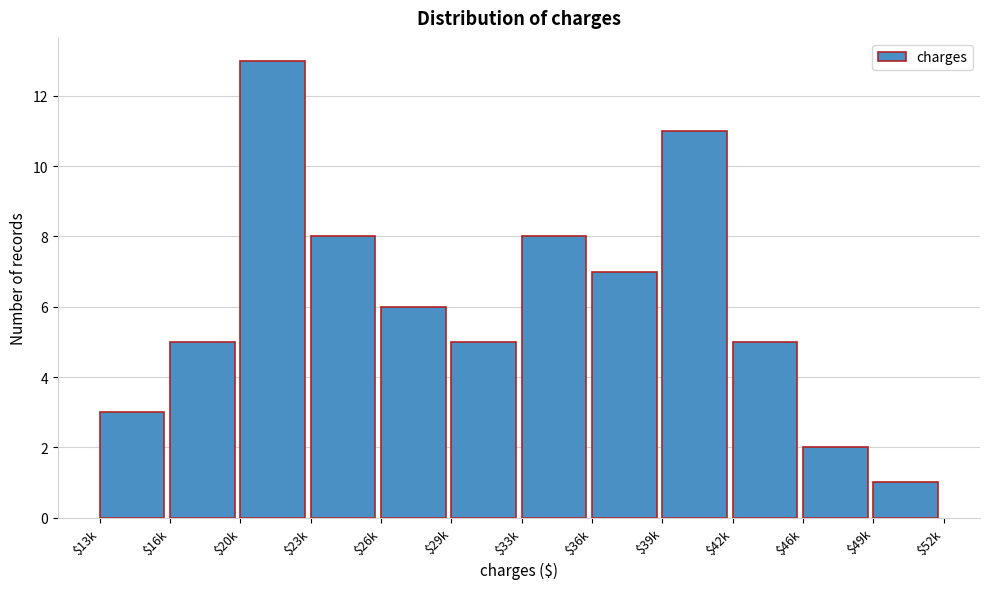

Reading left to right, extract all data points from this chart.

3	5	13	8	6	5	8	7	11	5	2	1